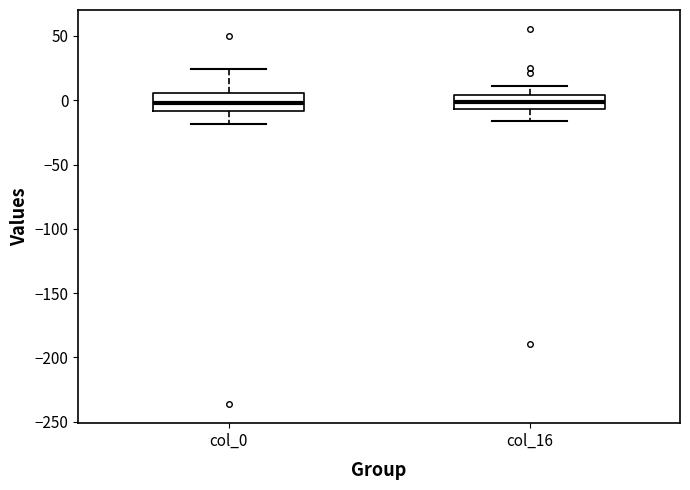

Reading left to right, transcribe this box plot: for each box, give where its median line is, the range the box spans, and where its two whiskers end, as read against the y-axis. The values are not printed on the chart, so give them approximately, as read against the axis.

col_0: median 0, box -10 to 5, whiskers -20 to 25
col_16: median 0, box -5 to 5, whiskers -15 to 10